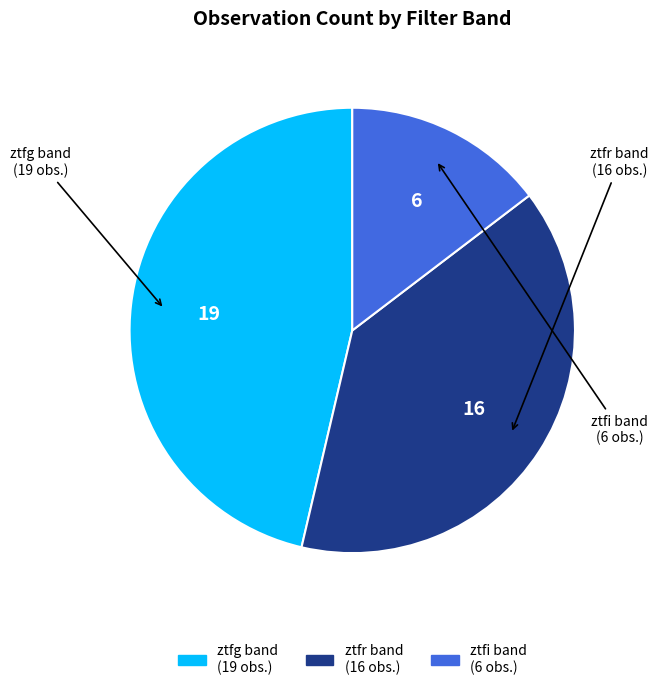

Rank the categories by value from lowest to highest.

ztfi, ztfr, ztfg